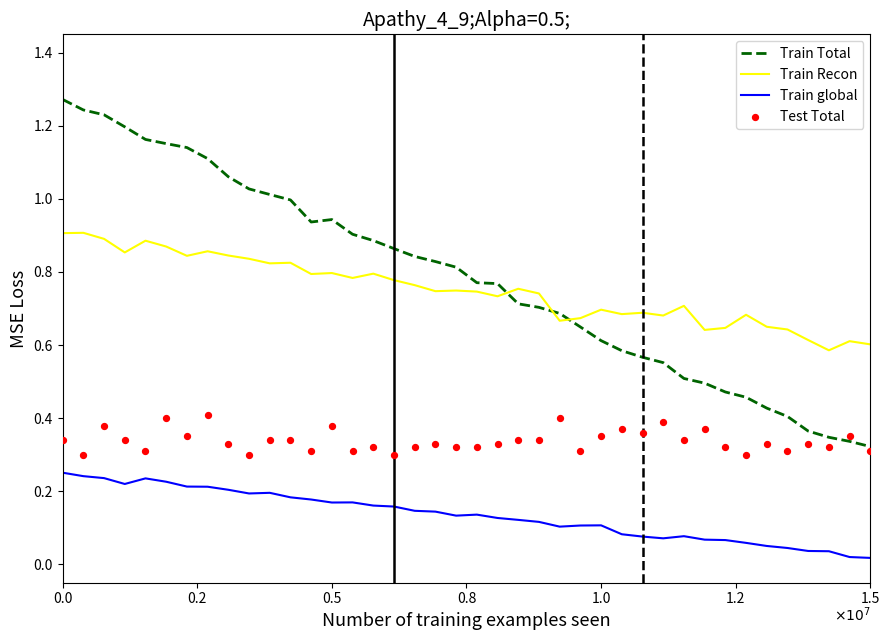

What are all the series names shown in the legend?

Train Total, Train Recon, Train global, Test Total